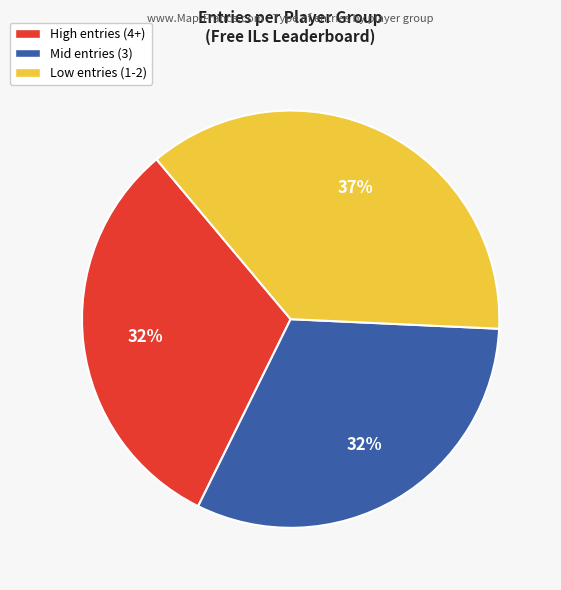

Does any single category account for the majority?

No